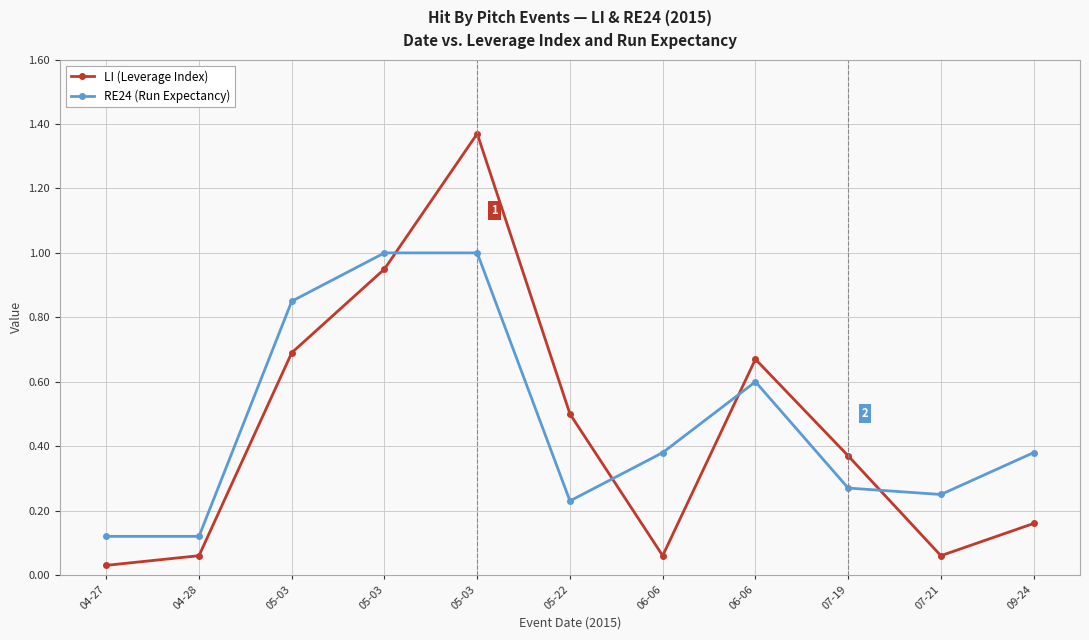

Rank the categories by RE24 (Run Expectancy) value from highest to lowest.

05-03, 05-03, 05-03, 06-06, 06-06, 09-24, 07-19, 07-21, 05-22, 04-27, 04-28